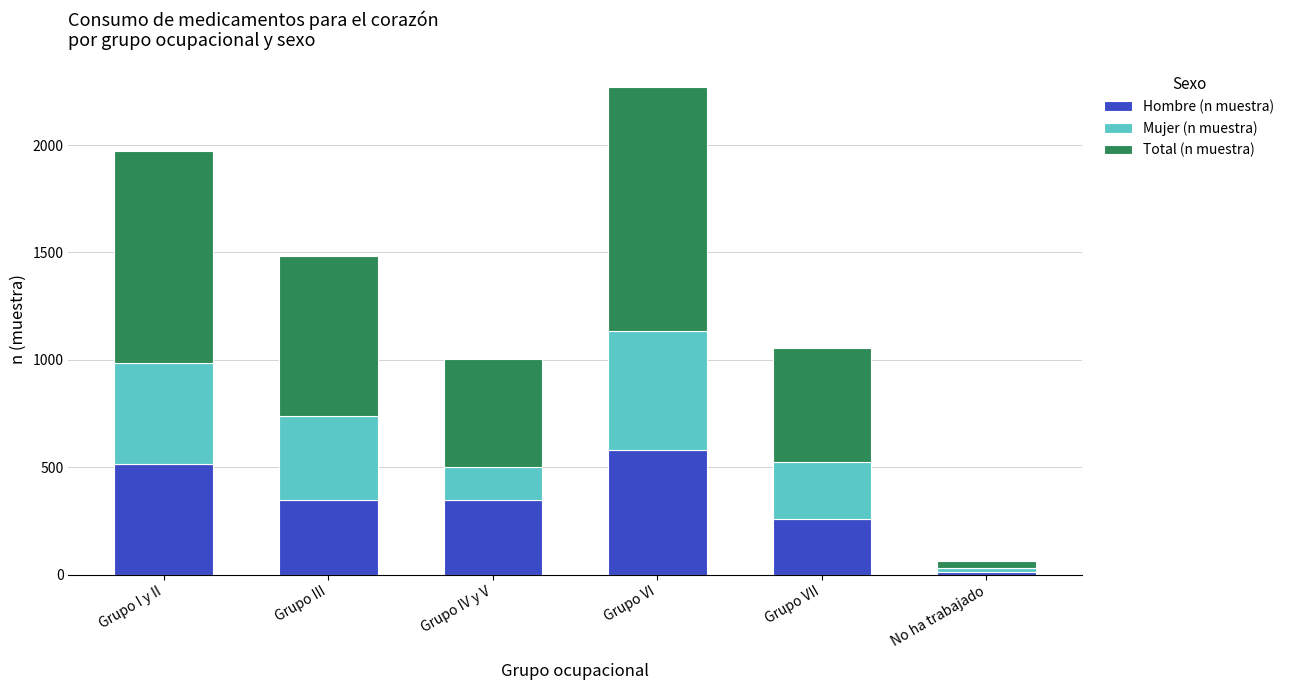

What is the sum of all Hombre (n muestra) values?

2064